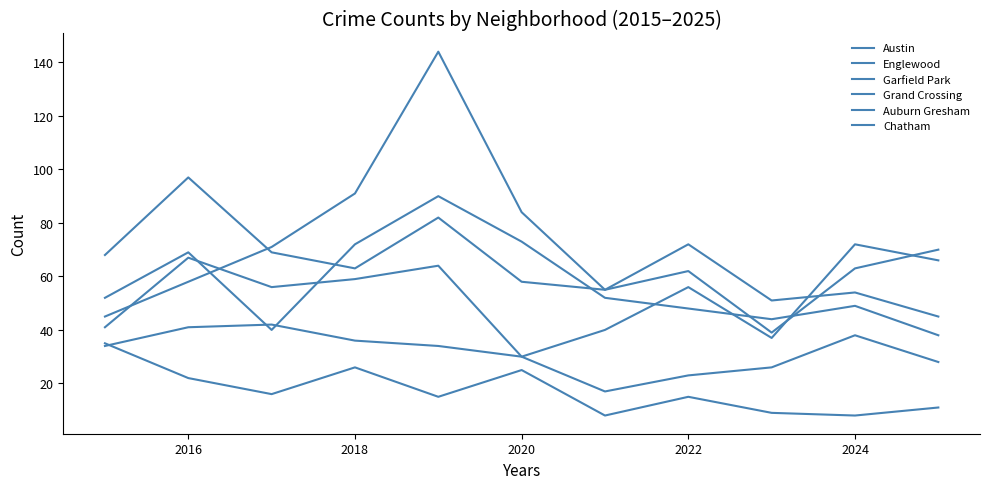

What is the value of the Grand Crossing point at the 11th from the left?

66